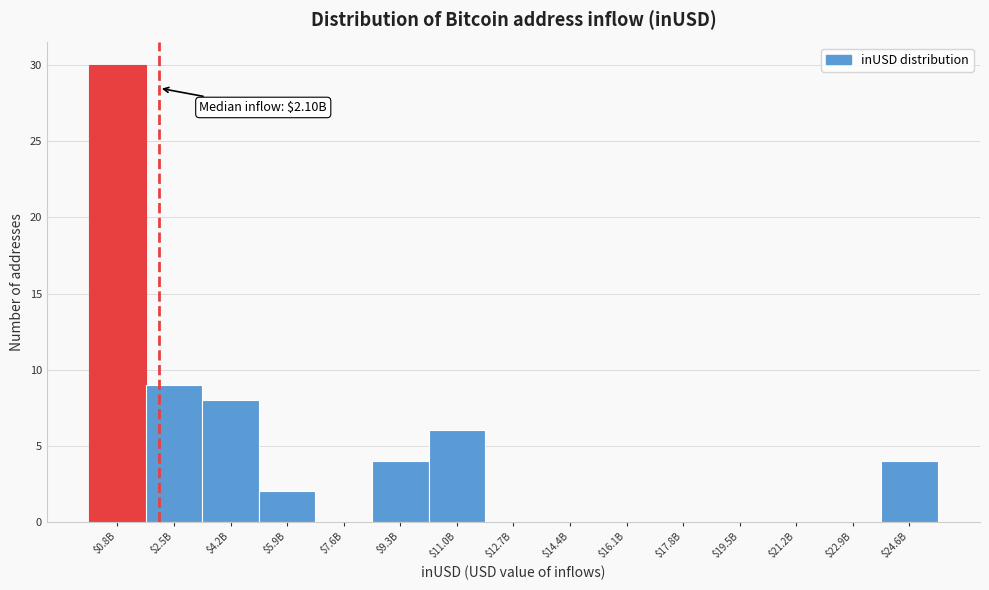

At which category does the chart reach its peak across all series?

$0.8B